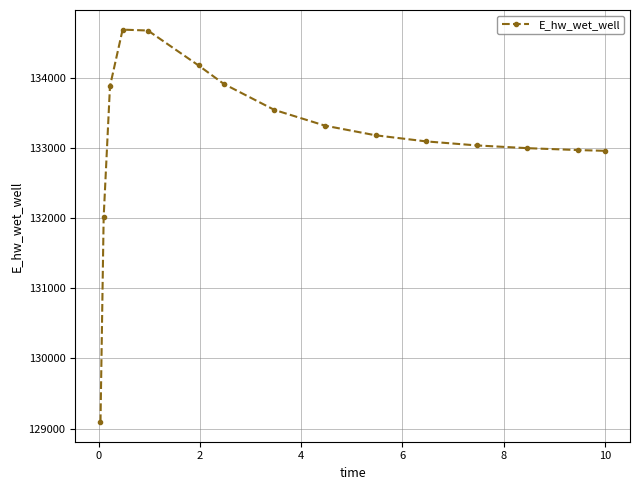

What is the average value?

133168.2